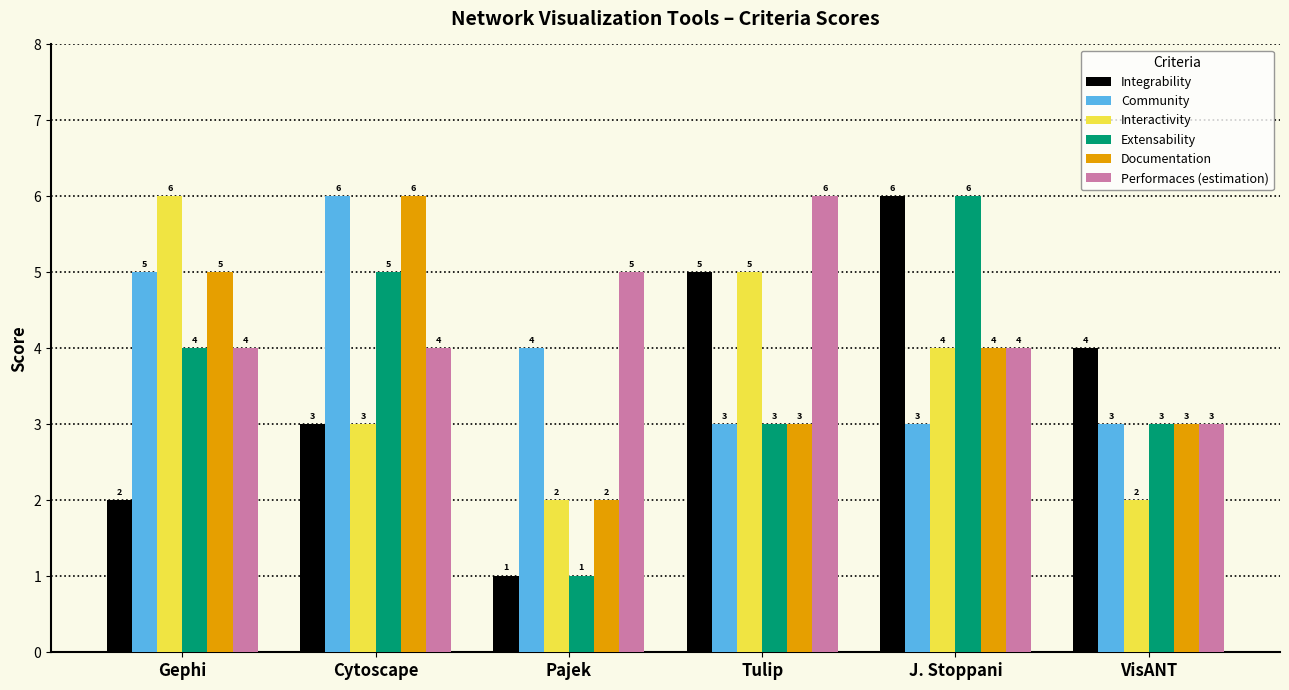

Which series has the largest total across all categories?

Performaces (estimation)